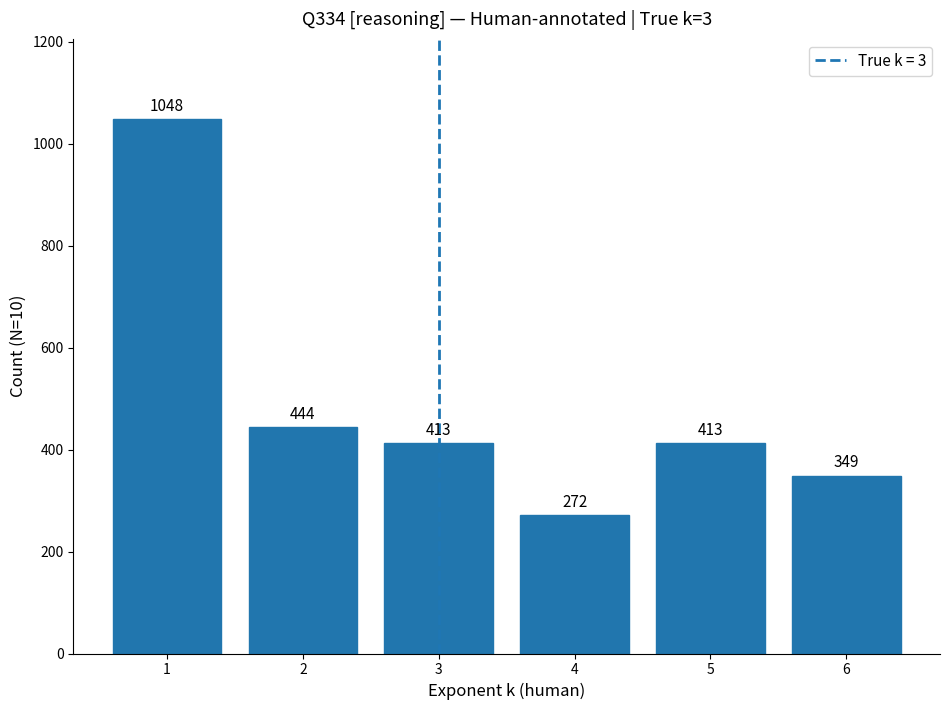

Where is the data nearest to the value 660?

2